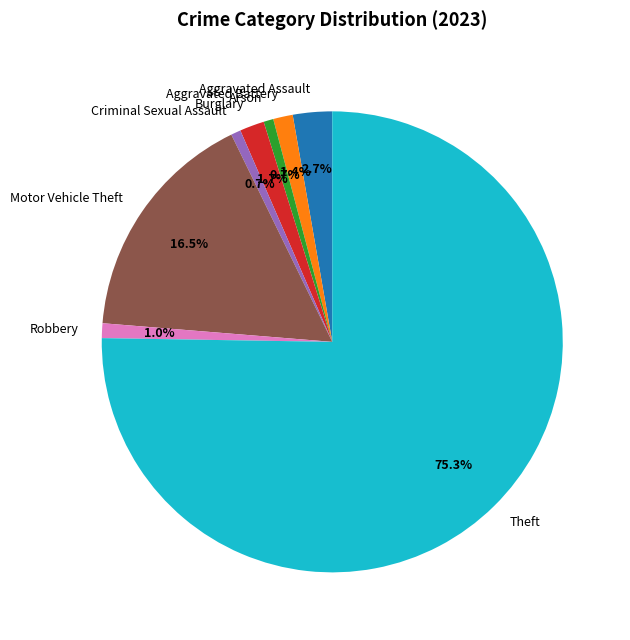

Which has a higher value, Aggravated Assault or Aggravated Battery?

Aggravated Assault